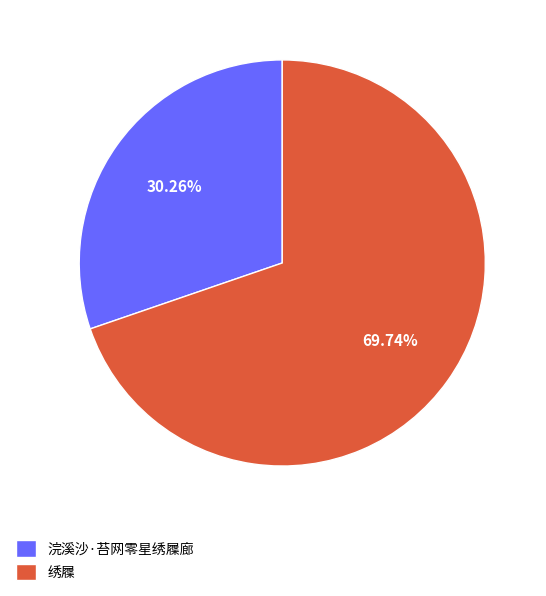

How much of the chart is everything except 浣溪沙·苔网零星绣屧廊?

69.7%